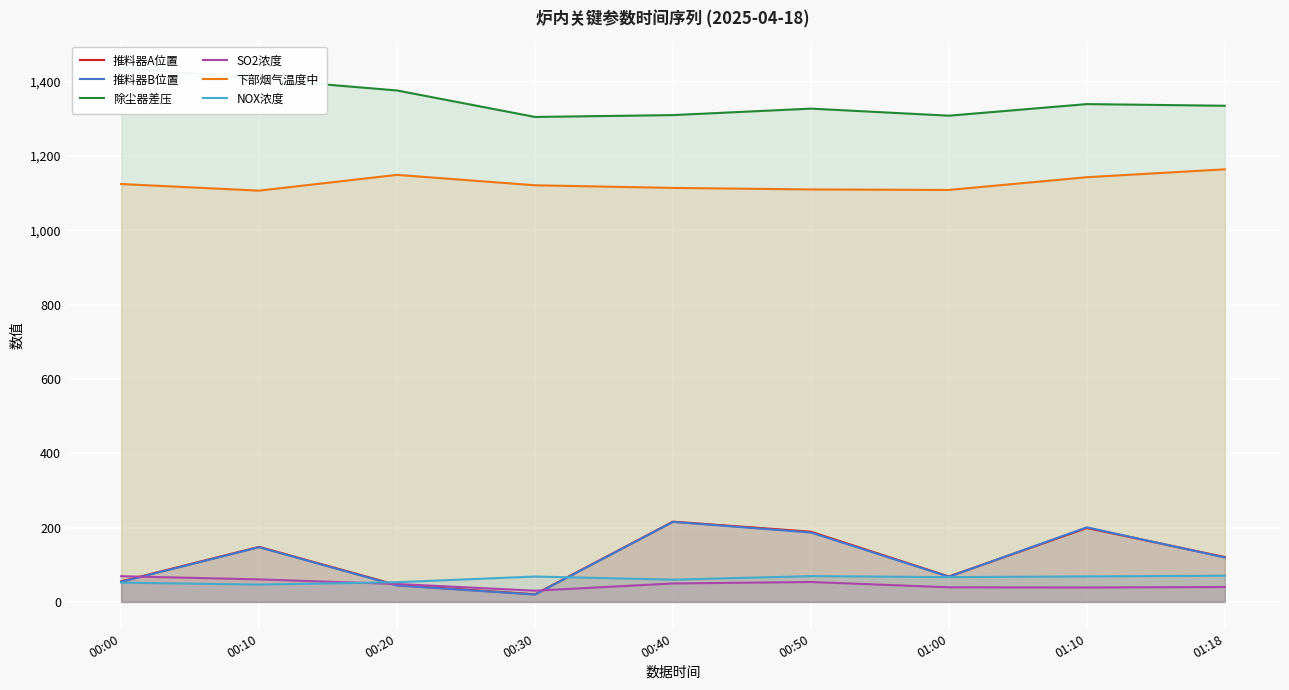

True or false: 推料器B位置 and 下部烟气温度中 cross at least once.

False